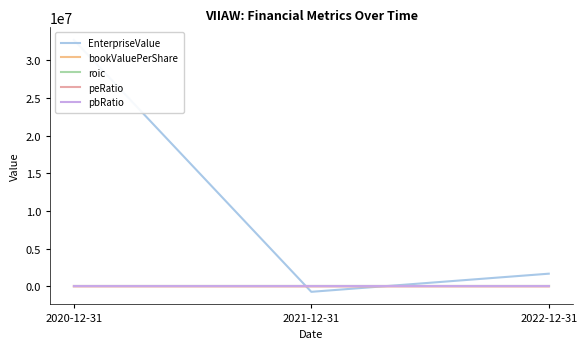

What is the sum of the pbRatio values at 2022-12-31 and 2020-12-31?

0.2